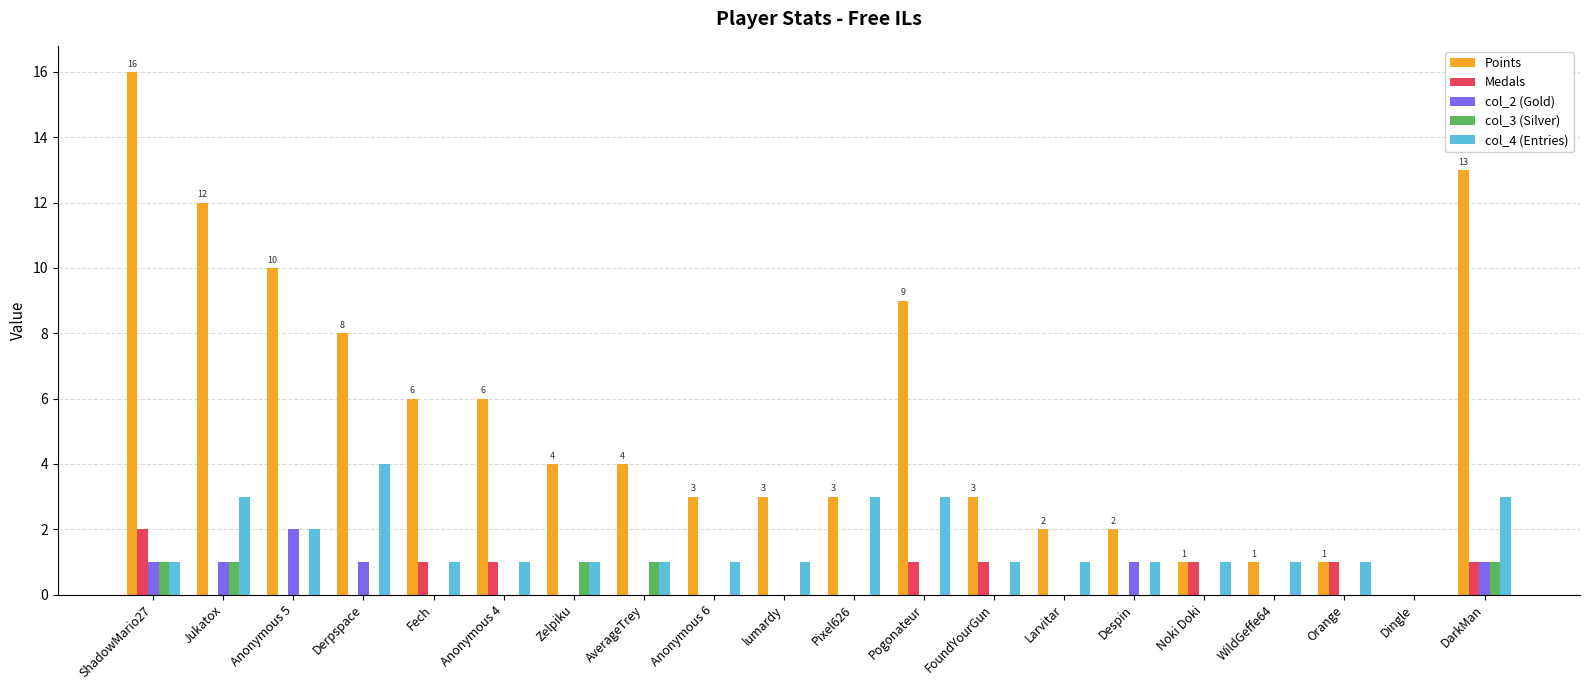

How many groups of bars are there?

20